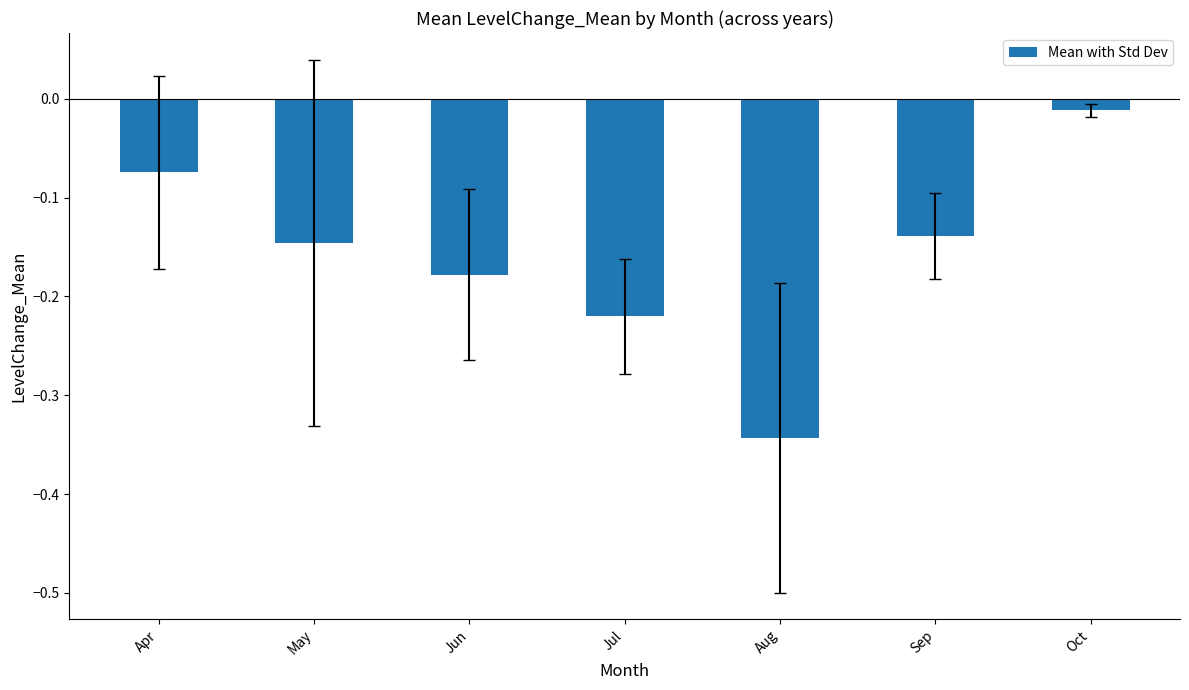

At which label is the value closest to 0?

Oct